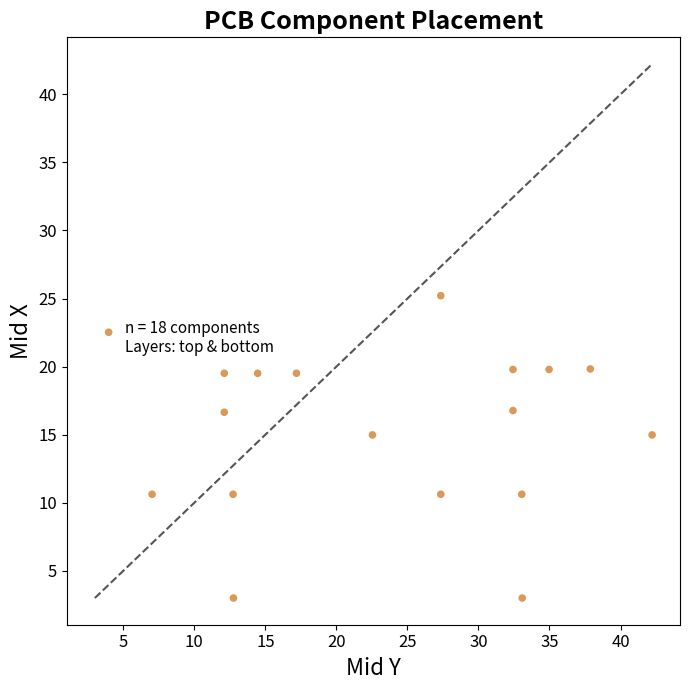

What is the range of X values (max minus min)?

38.2